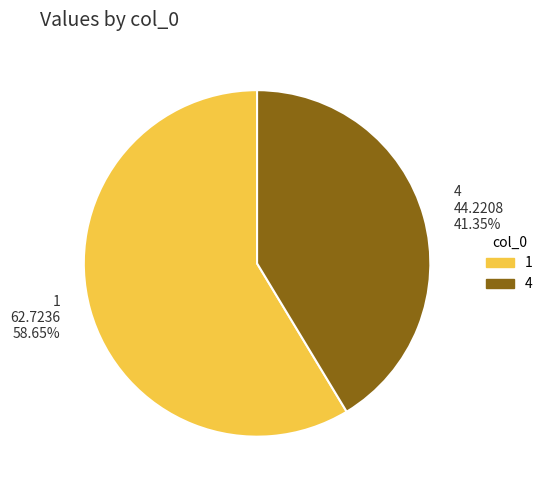

How many slices are in this pie chart?

2